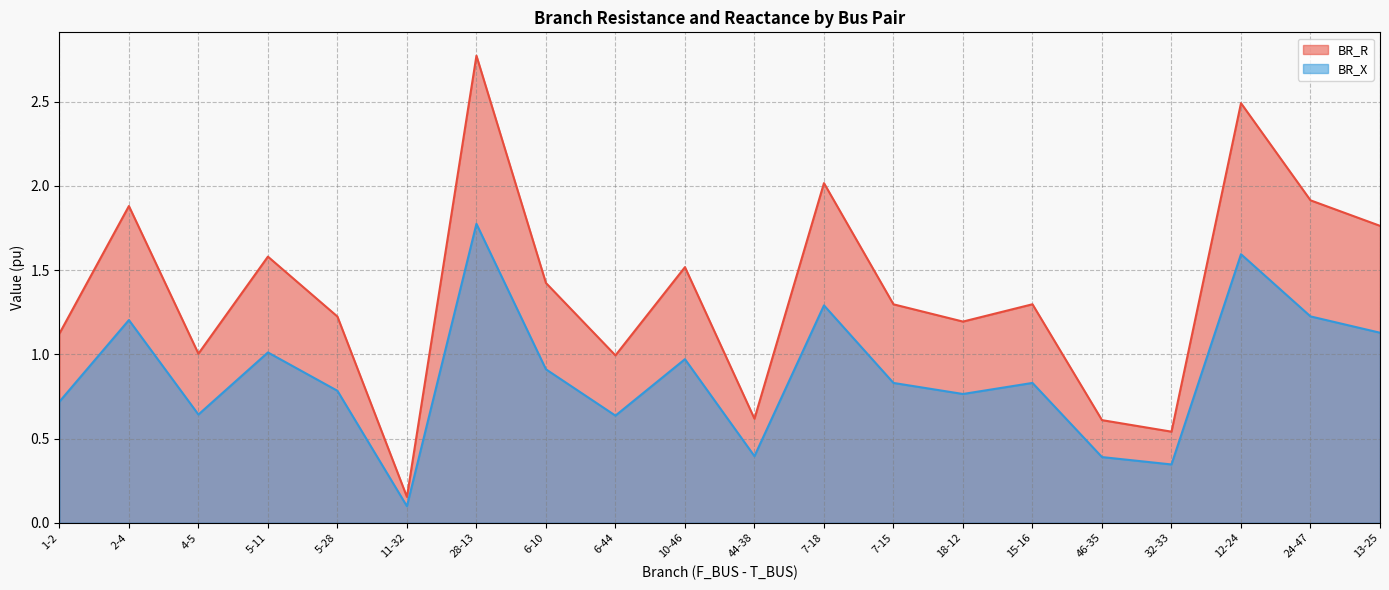

Does the chart have visible grid lines?

Yes